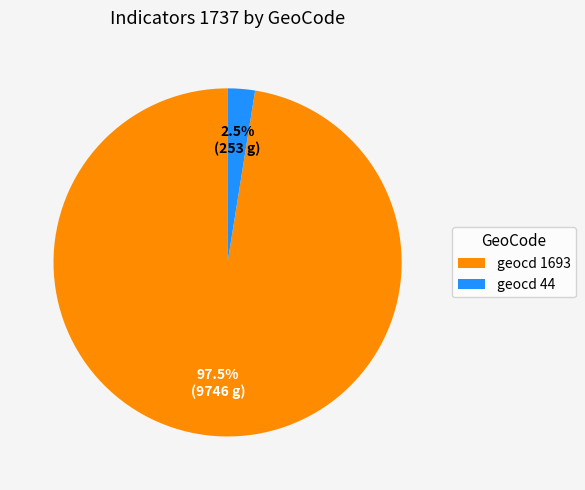

Which slice is the smallest?

geocd 44